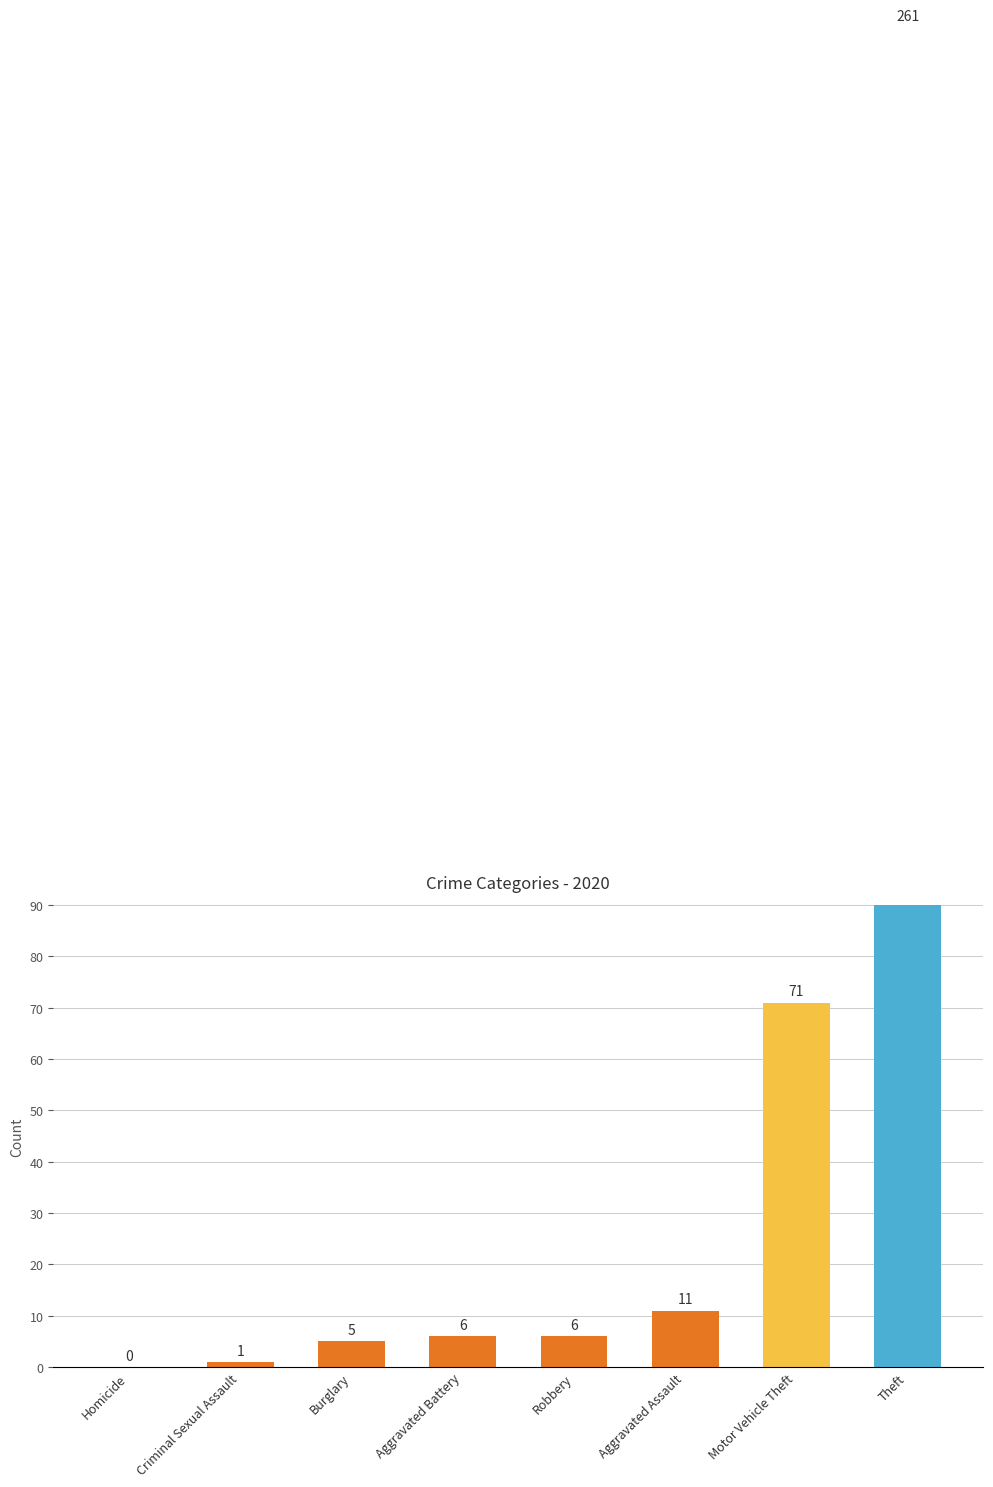

The chart shows a value of 11 at Aggravated Assault. True or false?

True